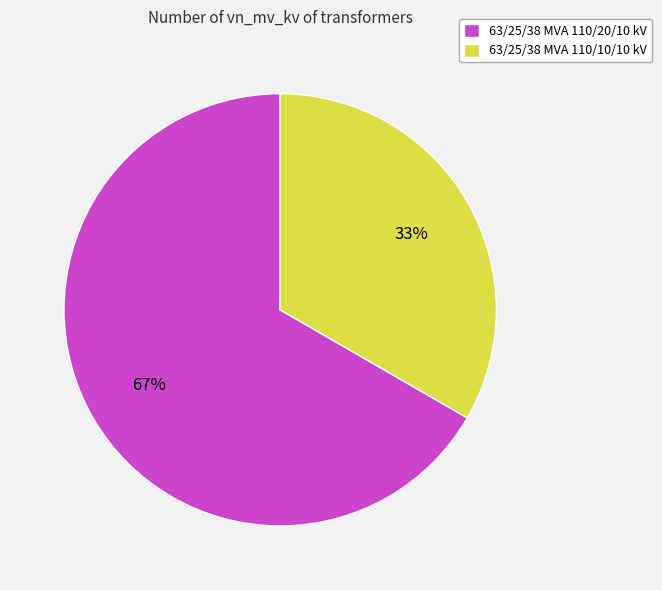

The 63/25/38 MVA 110/10/10 kV slice represents 23% of the pie. True or false?

False